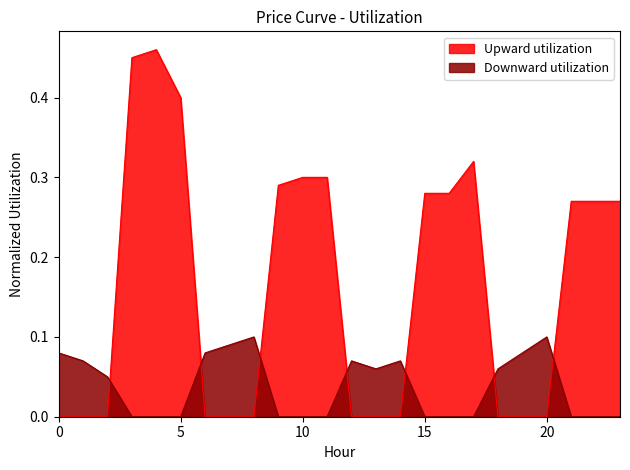

The value of Upward utilization at 8 is 0.3. True or false?

False